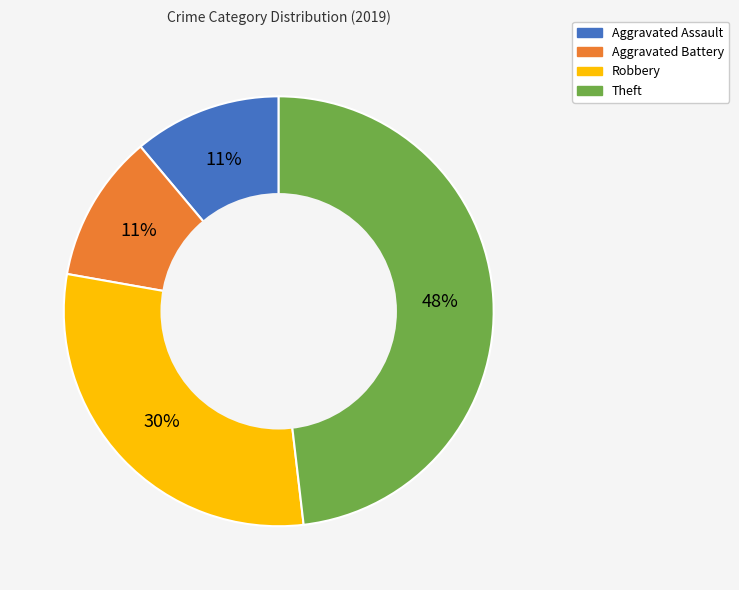

True or false: Aggravated Battery accounts for 1% of the total.

False